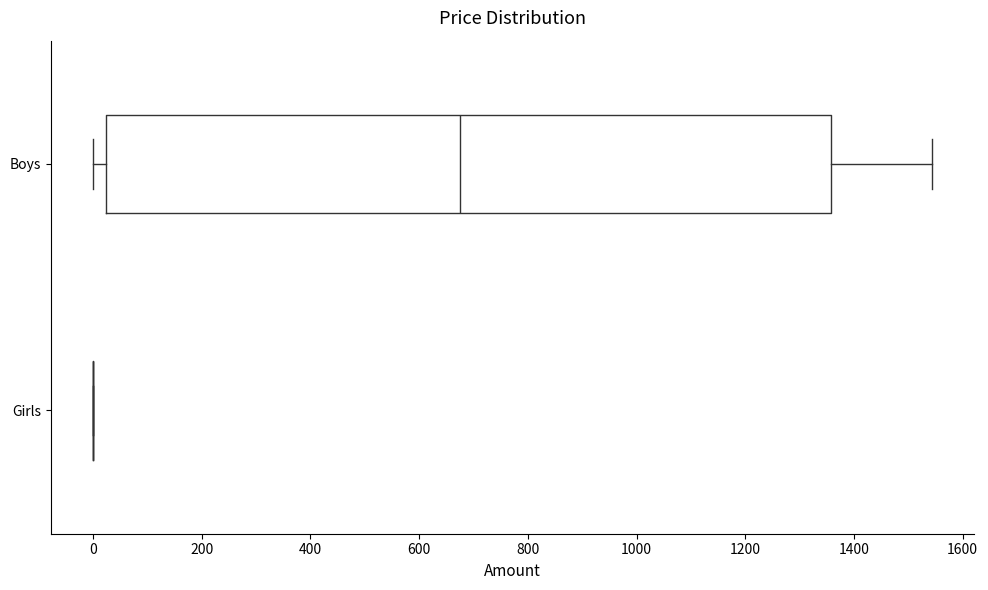

Which box is the widest, from its left edge to its right edge?

Boys